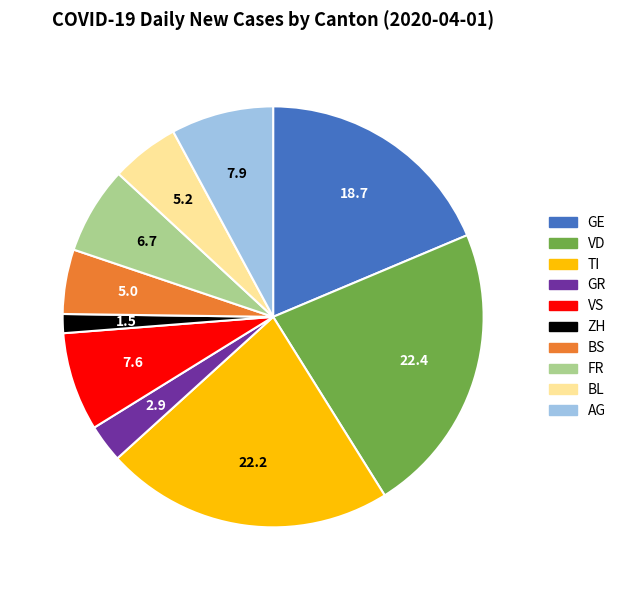

Between GE and BL, which is larger?

GE